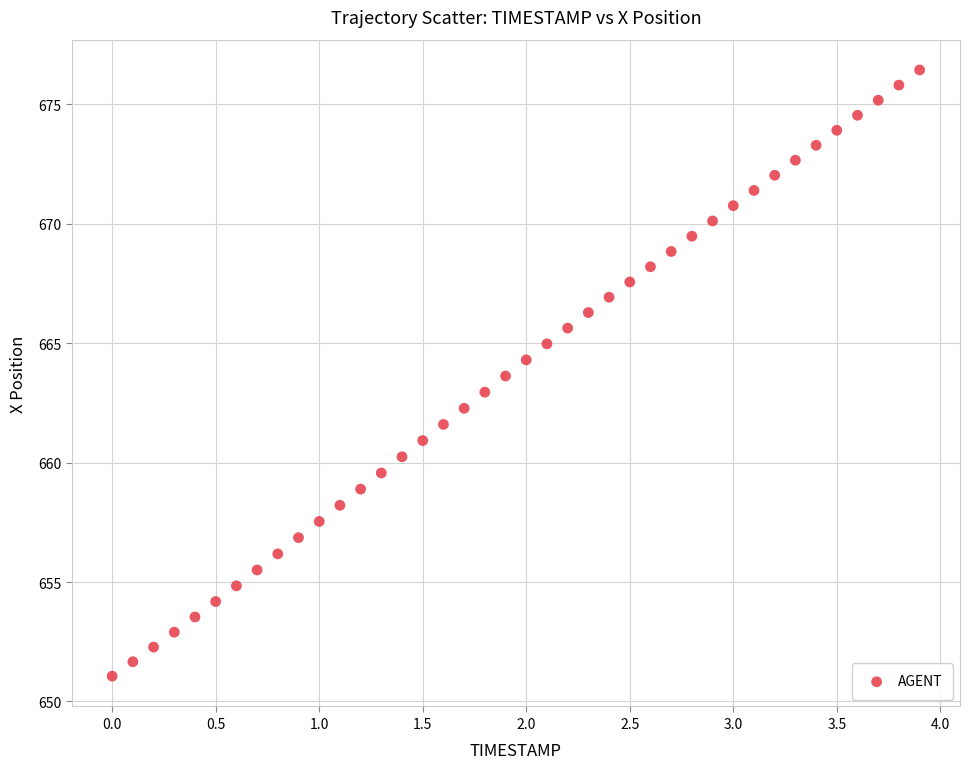

What is the range of Y values (max minus min)?

25.4